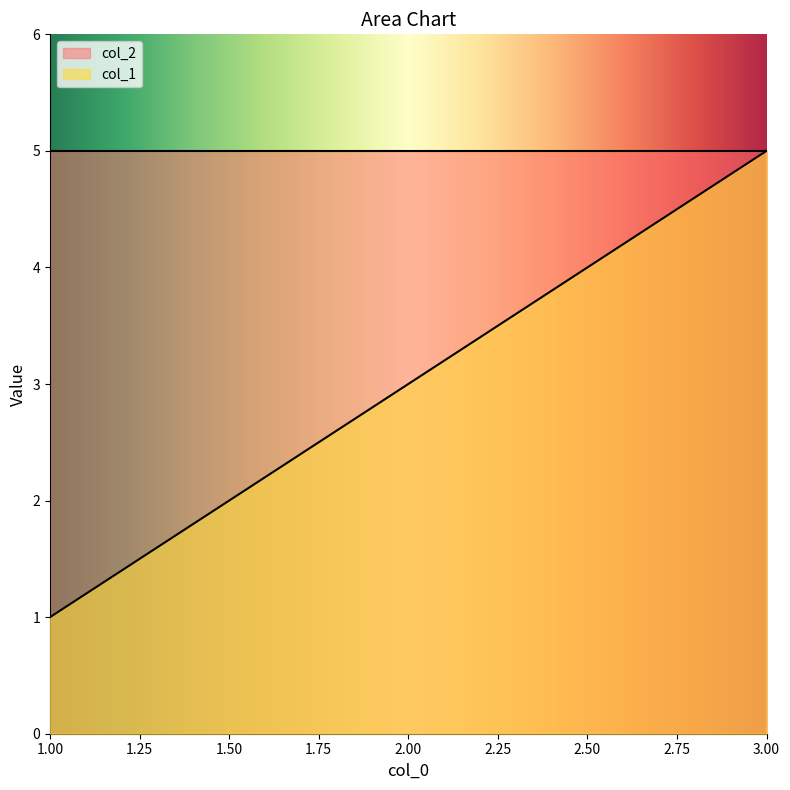

Is it true that the value at 3 is 5?

True